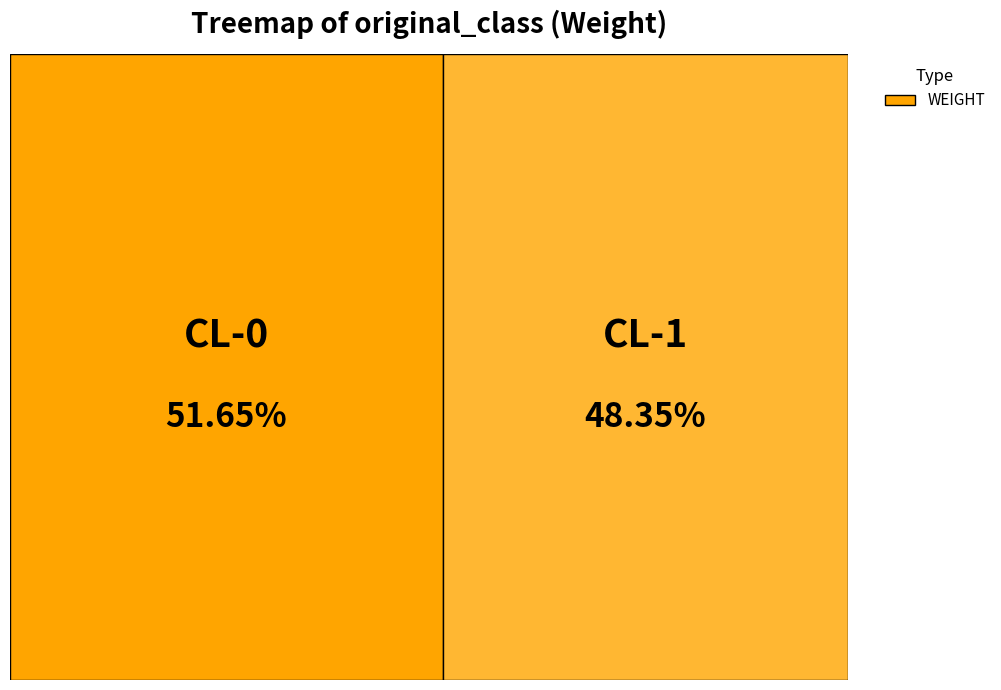

How many segments does this pie chart have?

2